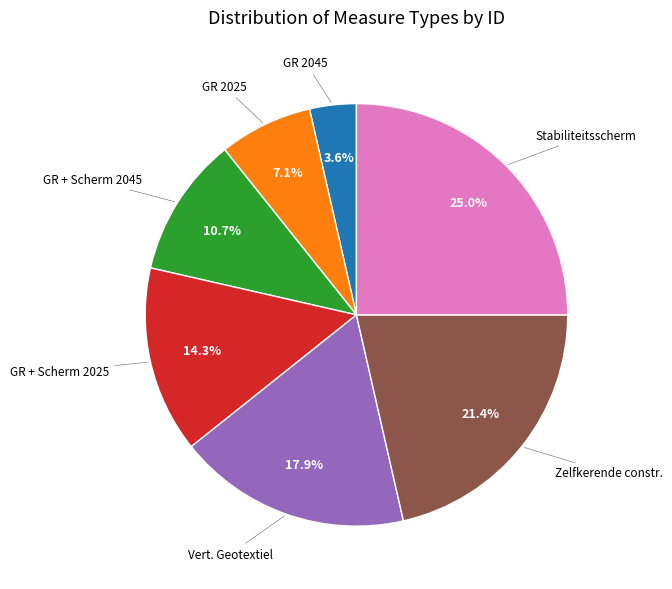

Is there a majority slice in this chart?

No